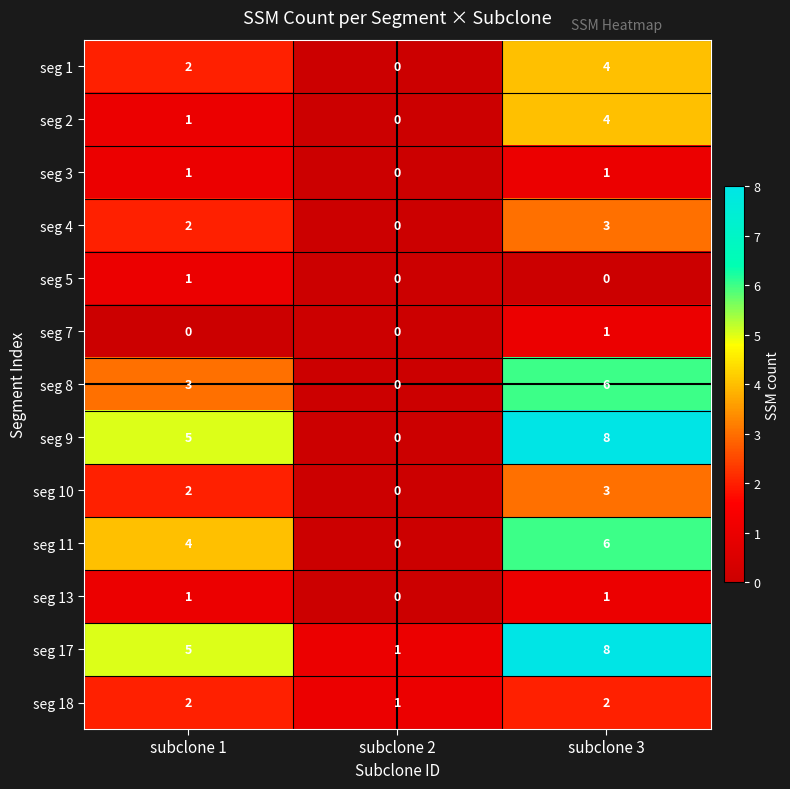

Rank the categories by seg 2 value from lowest to highest.

subclone 2, subclone 1, subclone 3